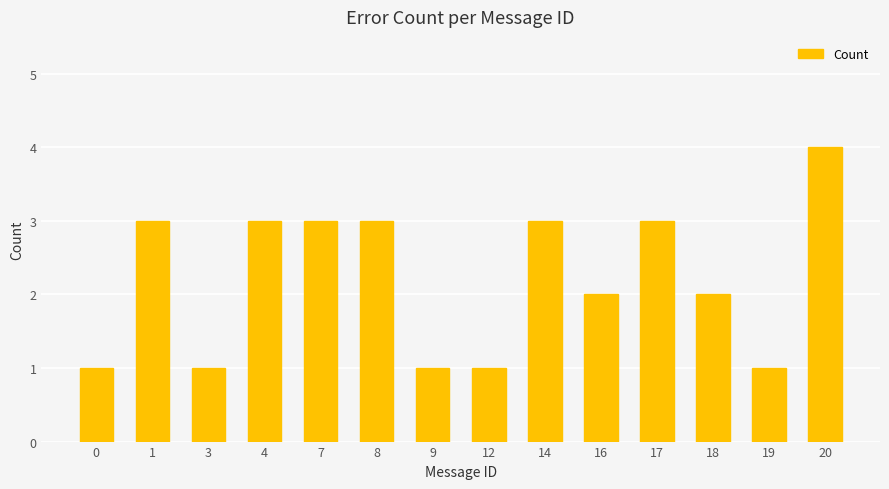

What is the value of the 2nd bar from the left?

3